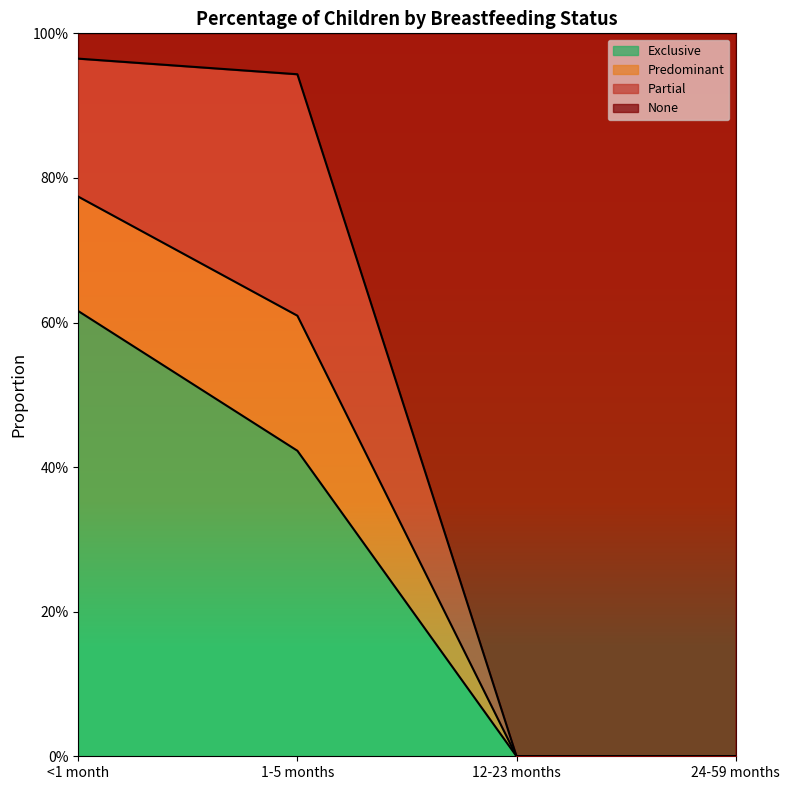

Is it true that Predominant equals 0.0 at 24-59 months?

True